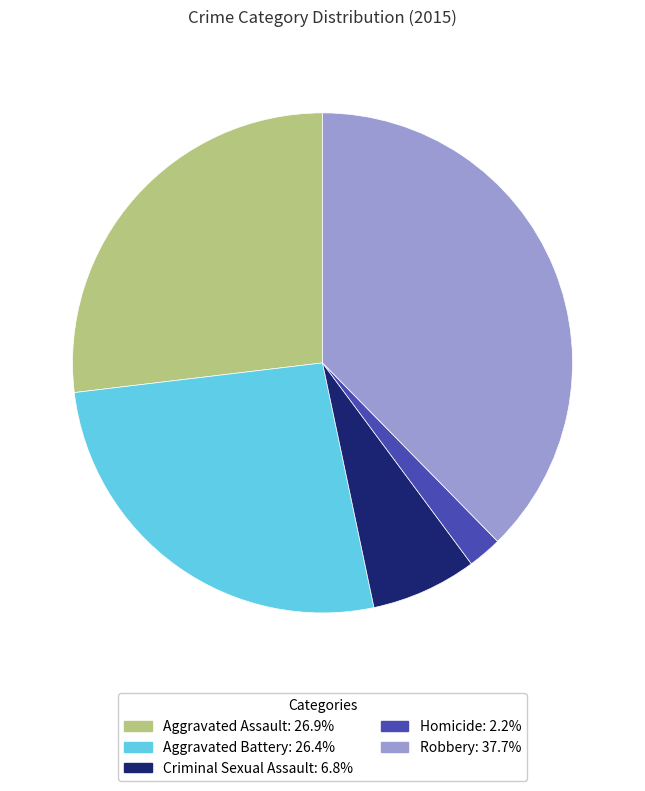

What is the smallest slice in the pie chart?

Homicide